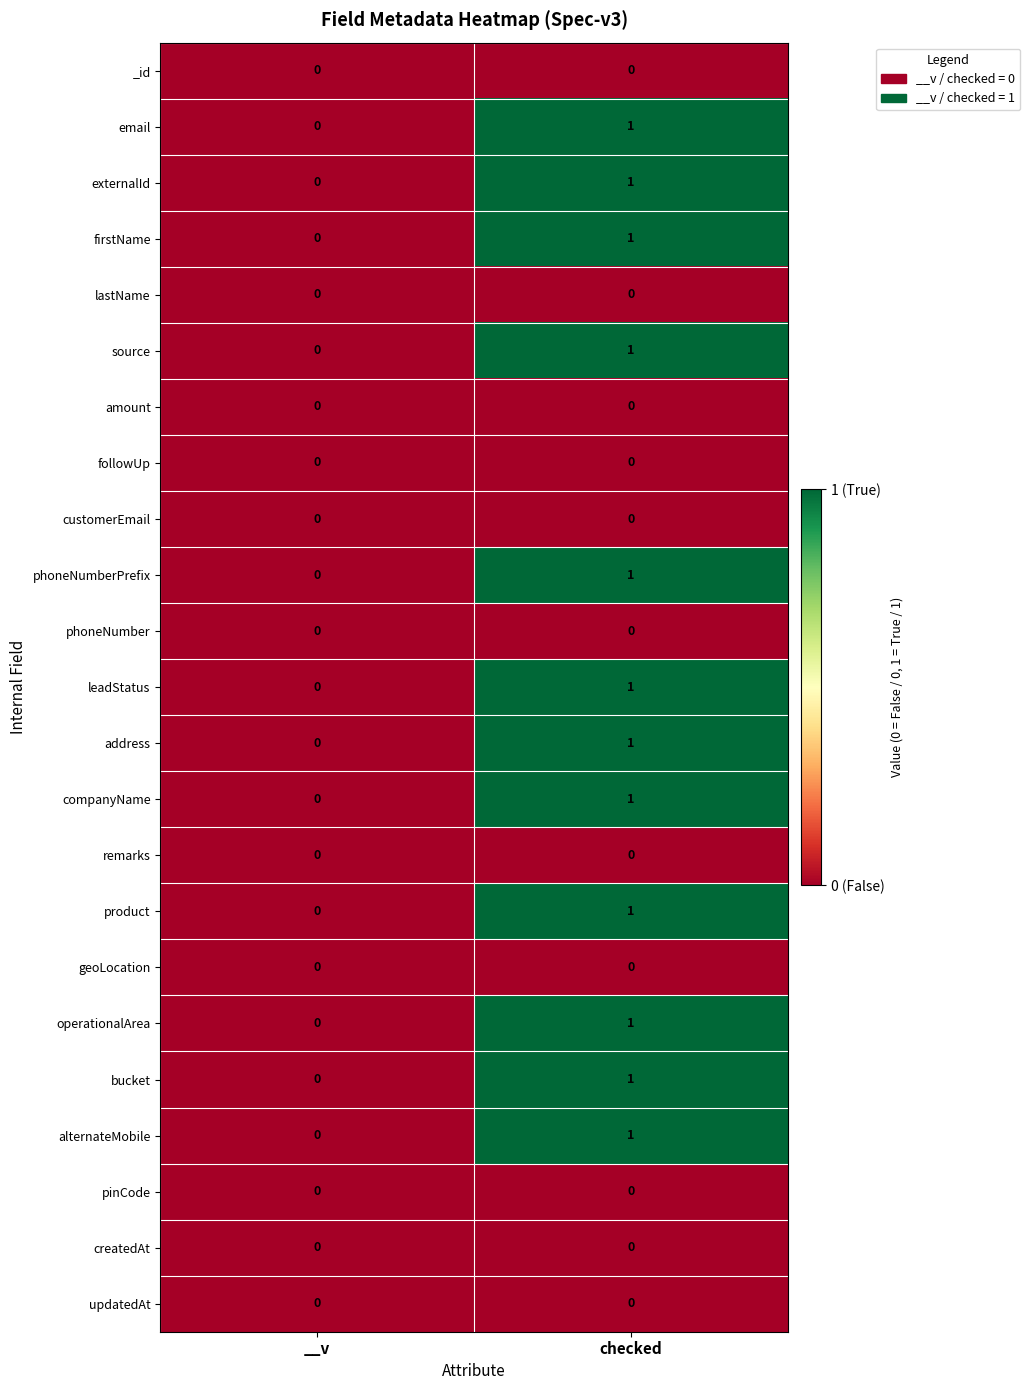

True or false: externalId has a value of 1 at checked.

True